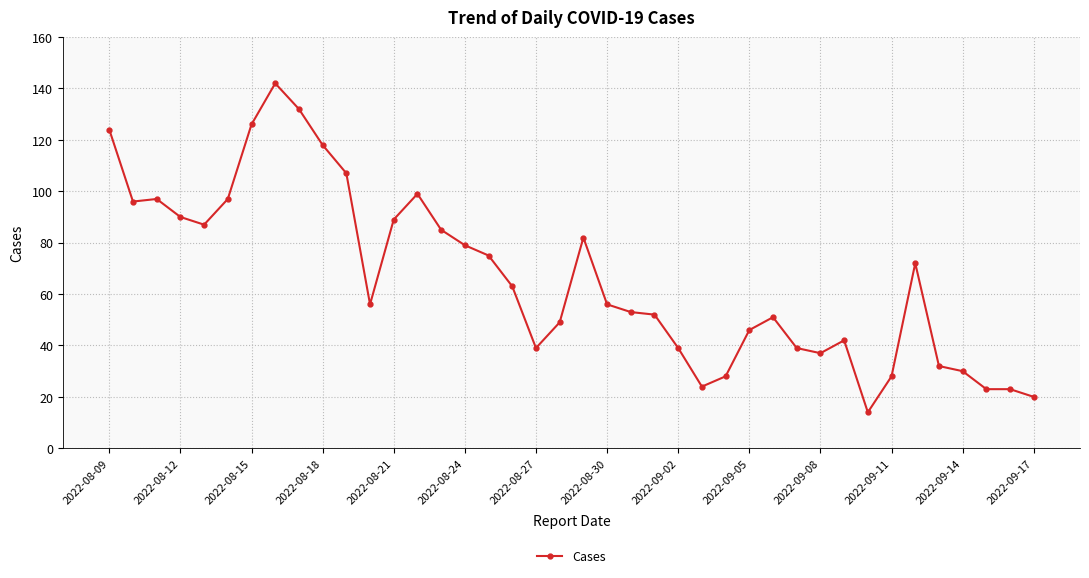

What is the sum of all values?

2641